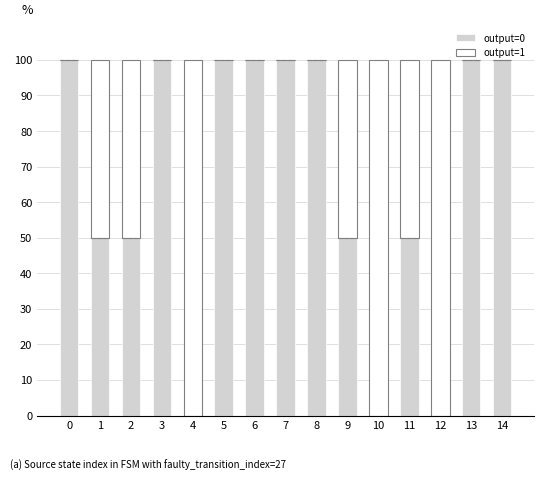

At how many categories does at least one series exceed 35?

15